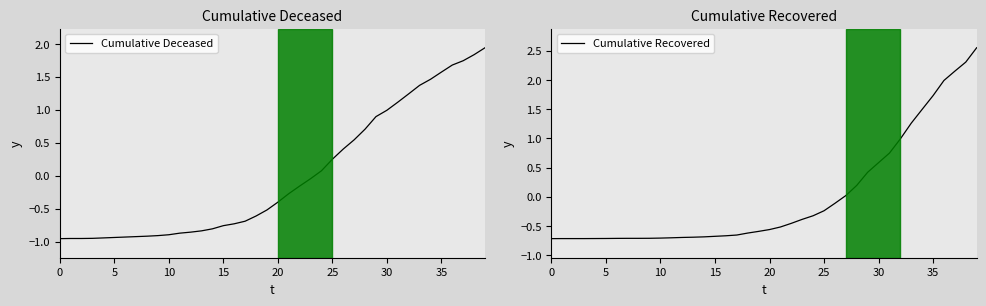

How many negative values does the Cumulative Recovered series have?

27